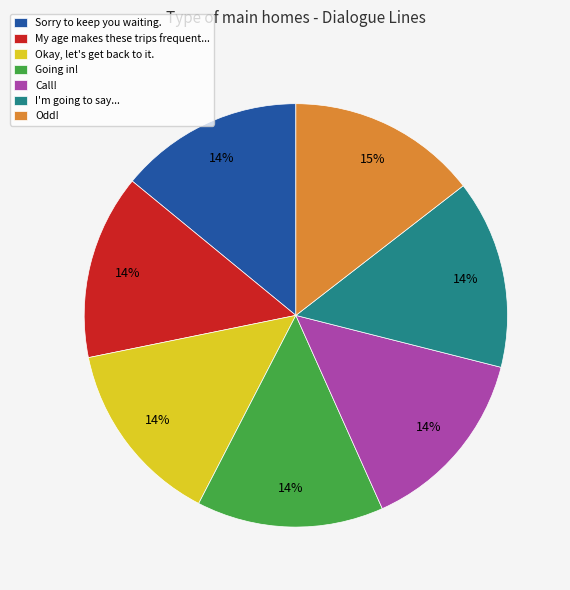

Do I'm going to say... and Call! together represent more than half of the pie?

No